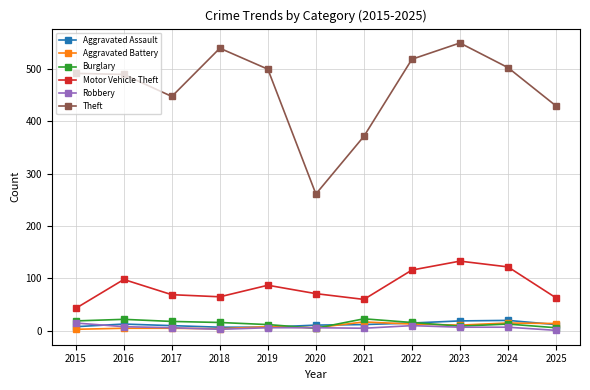

What is the value of the Burglary point at the 11th from the left?

6